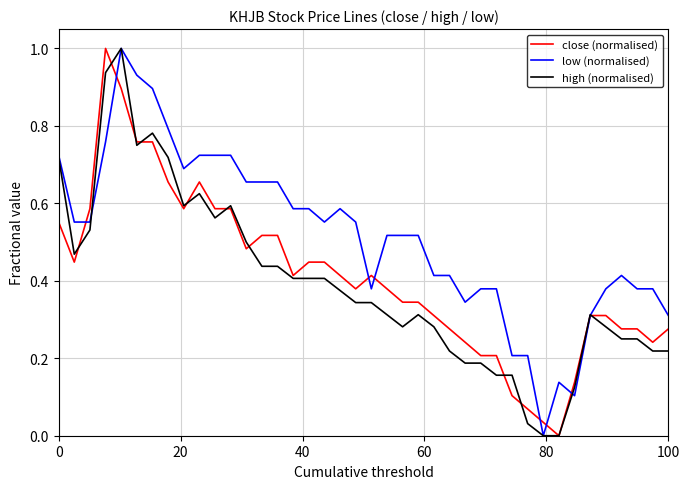

What is the difference between the second highest and minimum values in the close (normalised) series?

0.9